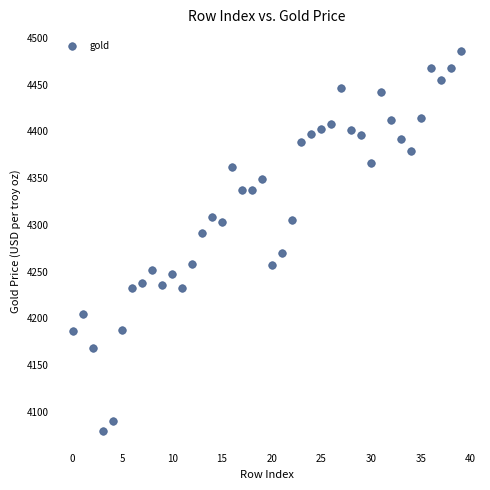

What is the range of Y values (max minus min)?

405.8